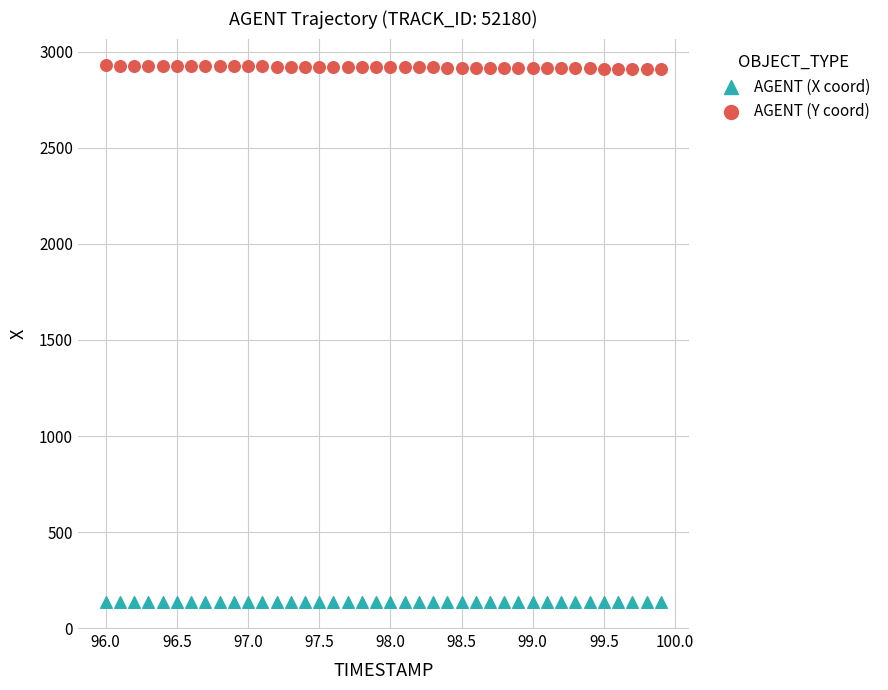

Which series reaches the maximum Y coordinate?

AGENT (Y coord)